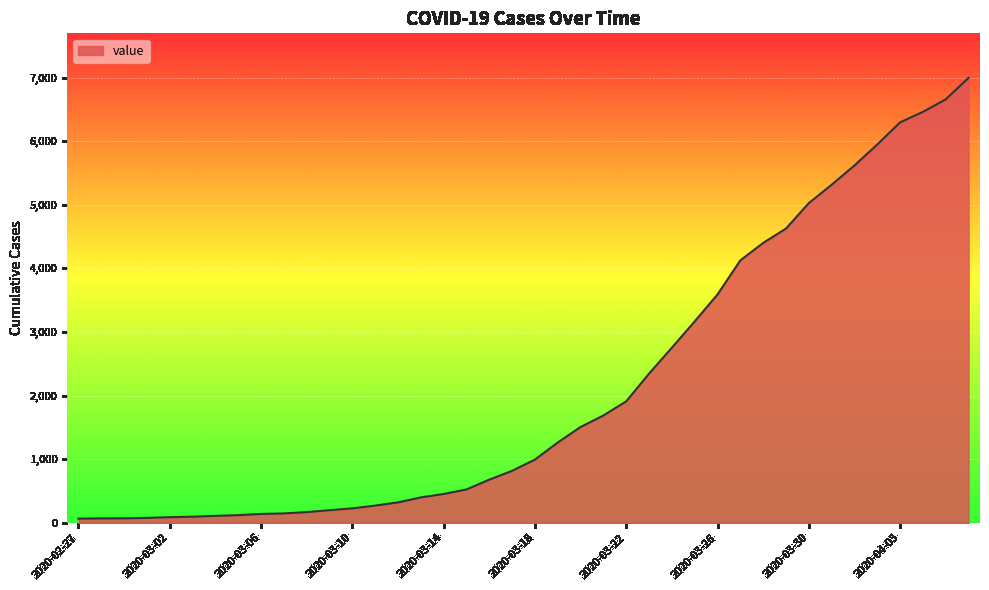

What is the difference between the maximum and minimum values?

6931